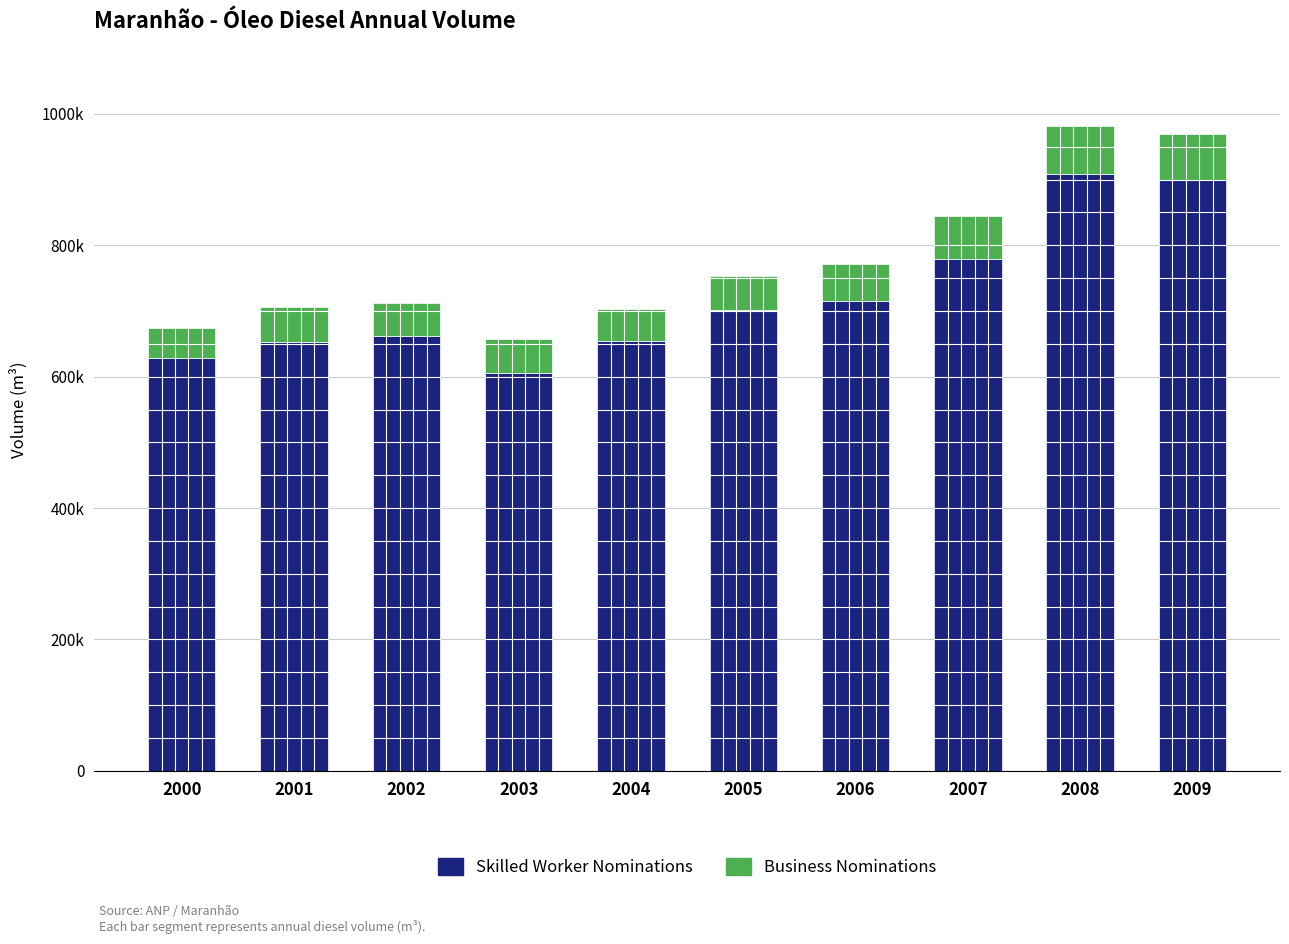

Are the bars grouped side by side (vs. stacked)?

No